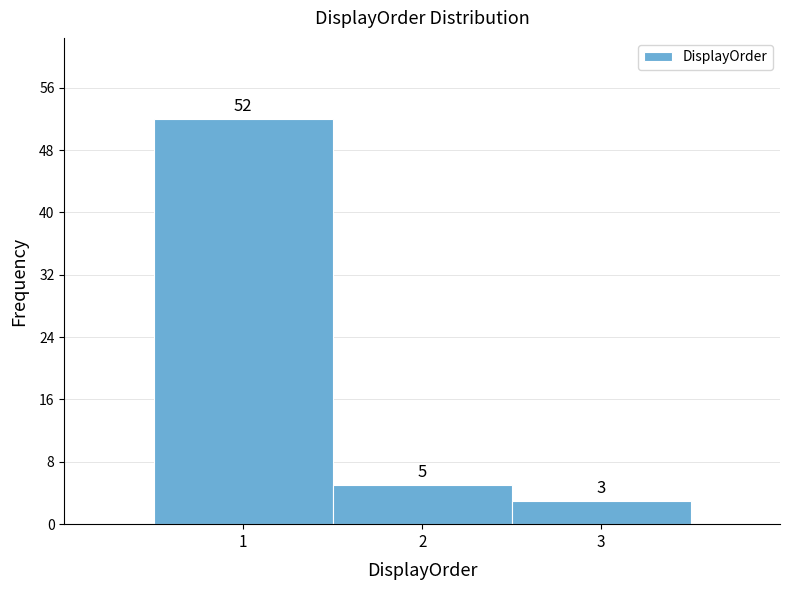

Over which range of the x-axis is the bar tallest?

0.5 to 1.5